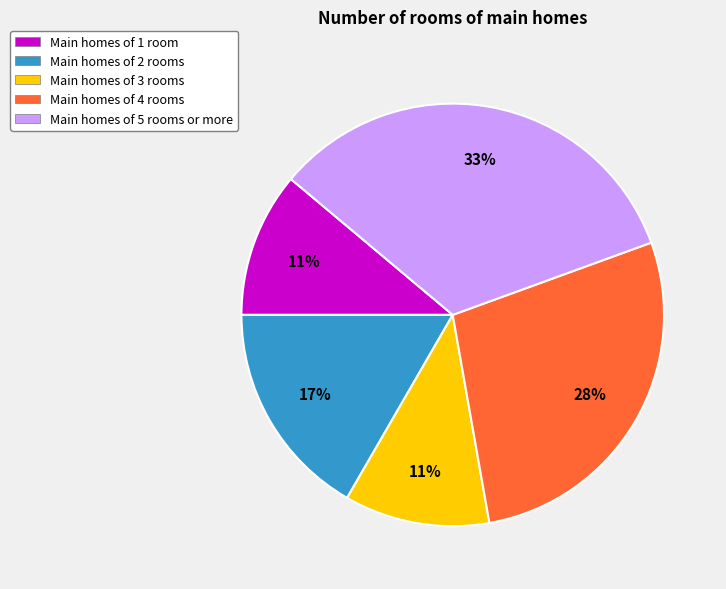

Does Main homes of 2 rooms represent more than half of the total?

No